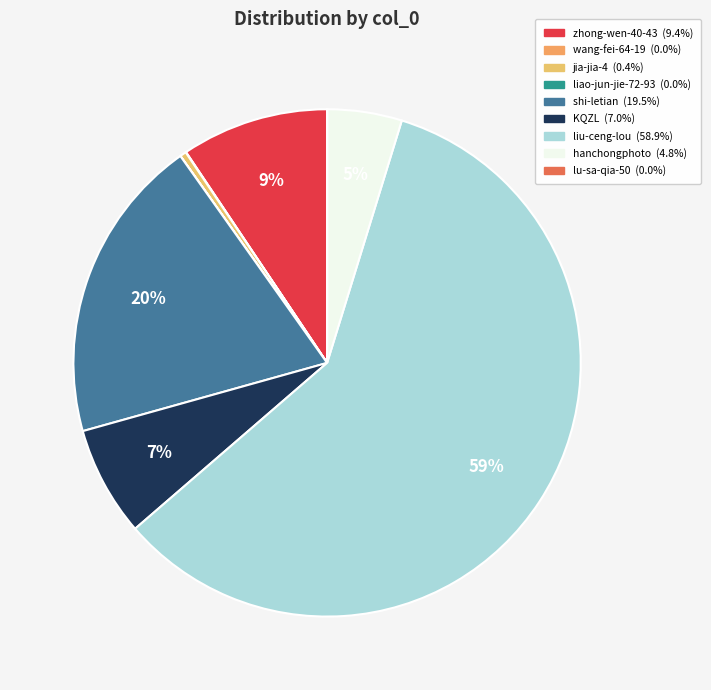

To the nearest percent, what percentage of the pie is liu-ceng-lou?

59%